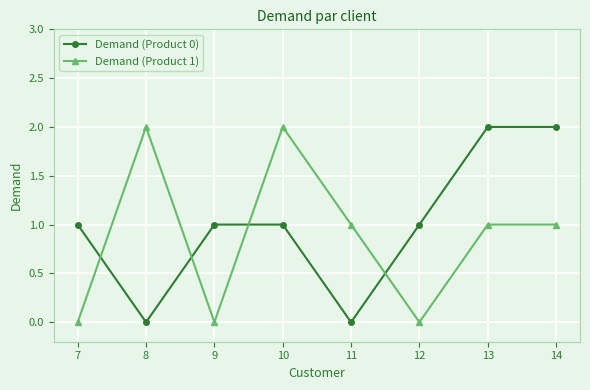

At which category does Demand (Product 0) reach its first local valley?

8